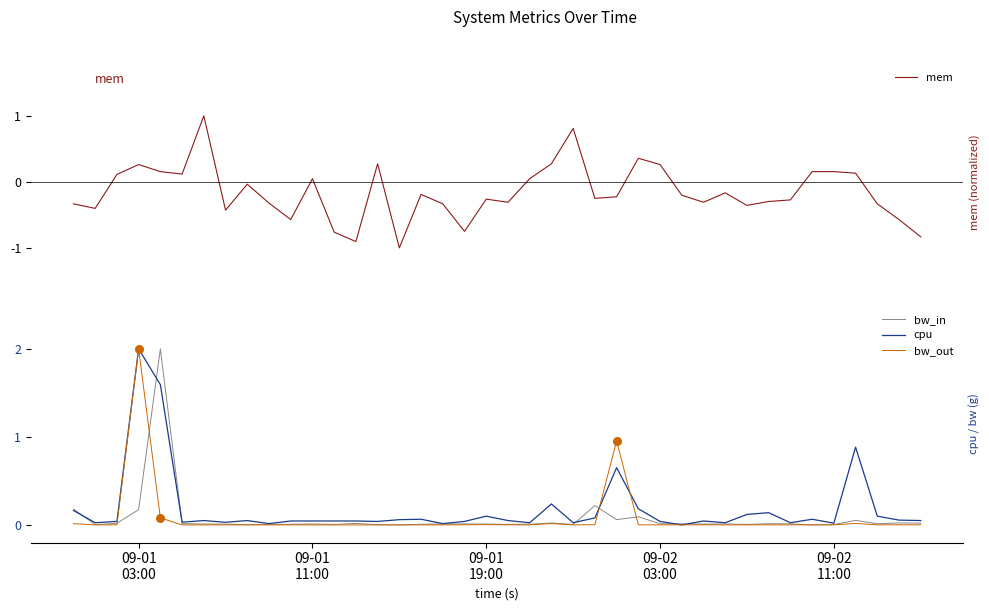

What are all the series names shown in the legend?

mem, bw_in, cpu, bw_out